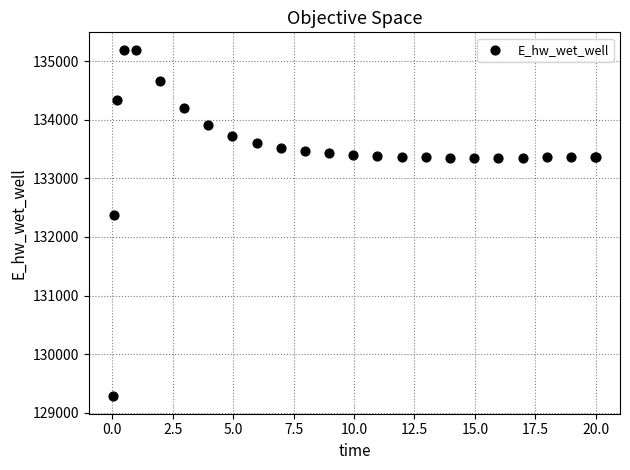

What Y value in the scatter plot is closest to 132237?

132367.3